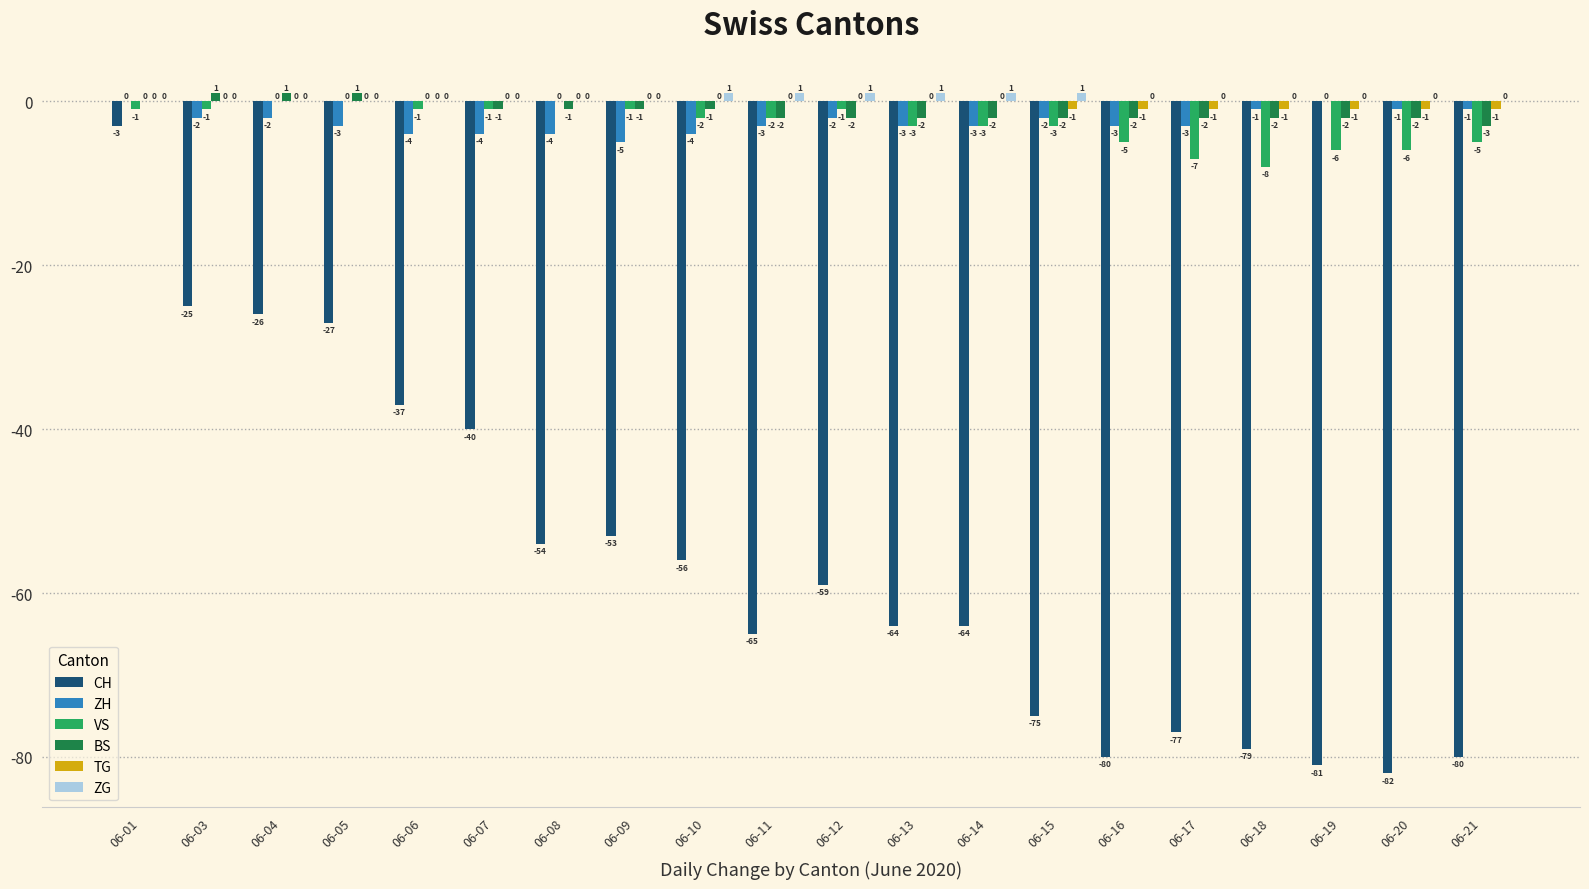

The value of ZG at 06-14 is 1. True or false?

True